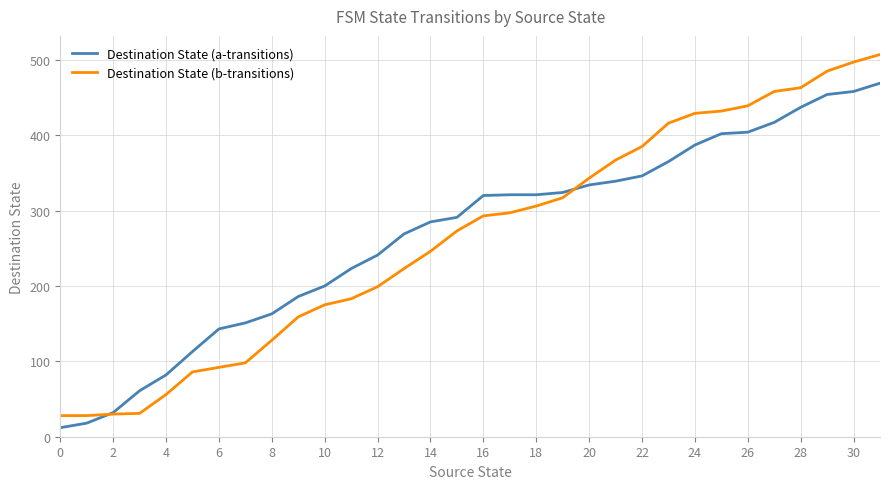

Rank the series by their maximum value, from highest to lowest.

Destination State (b-transitions), Destination State (a-transitions)